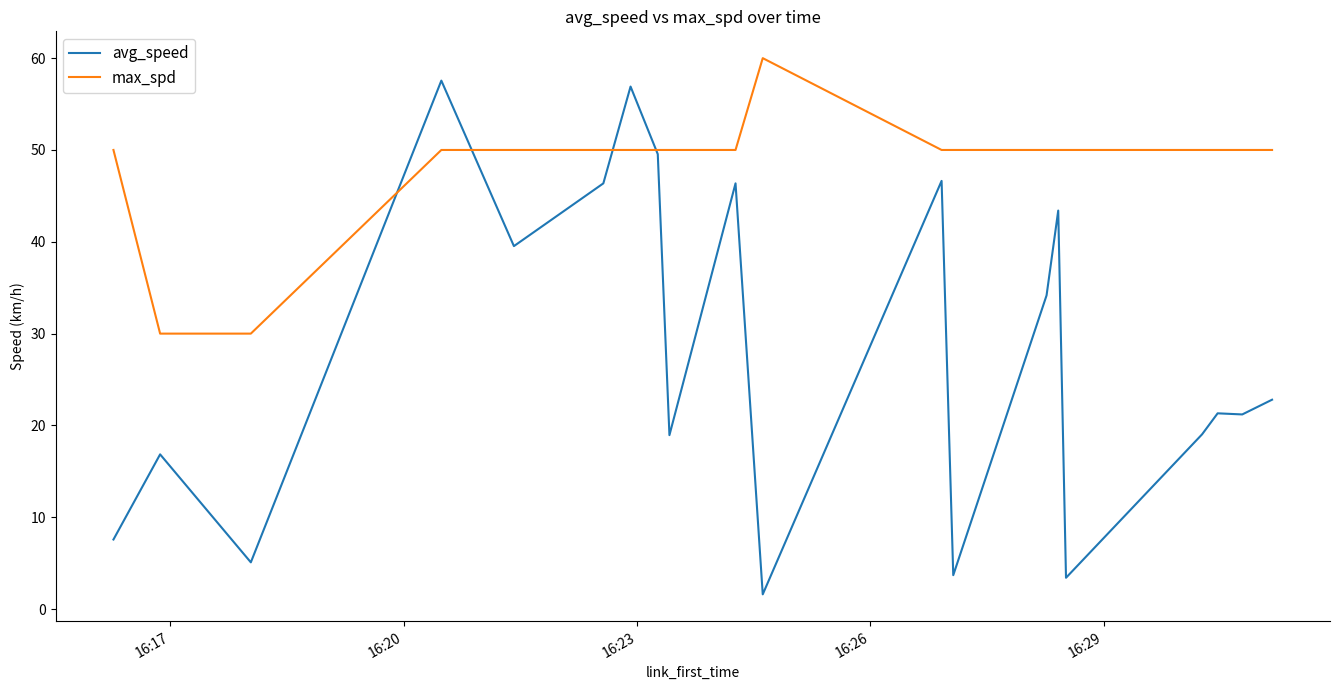

Does the chart have visible grid lines?

No